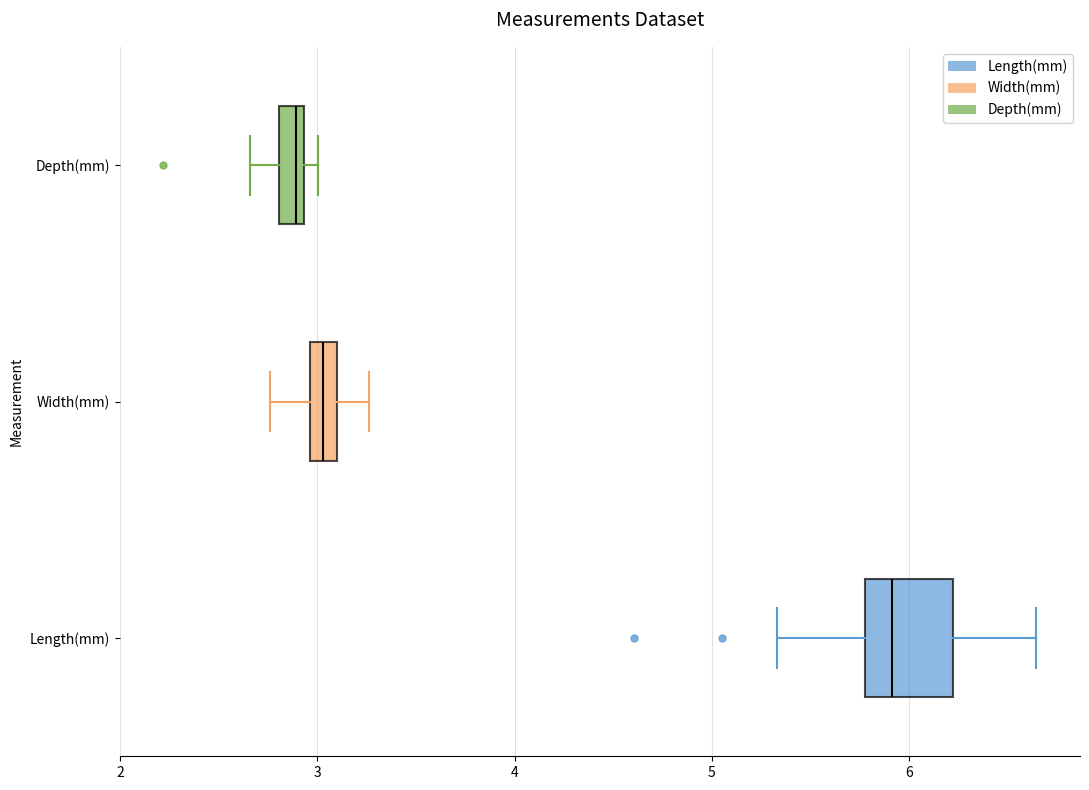

Which box is the widest, from its left edge to its right edge?

Length(mm)